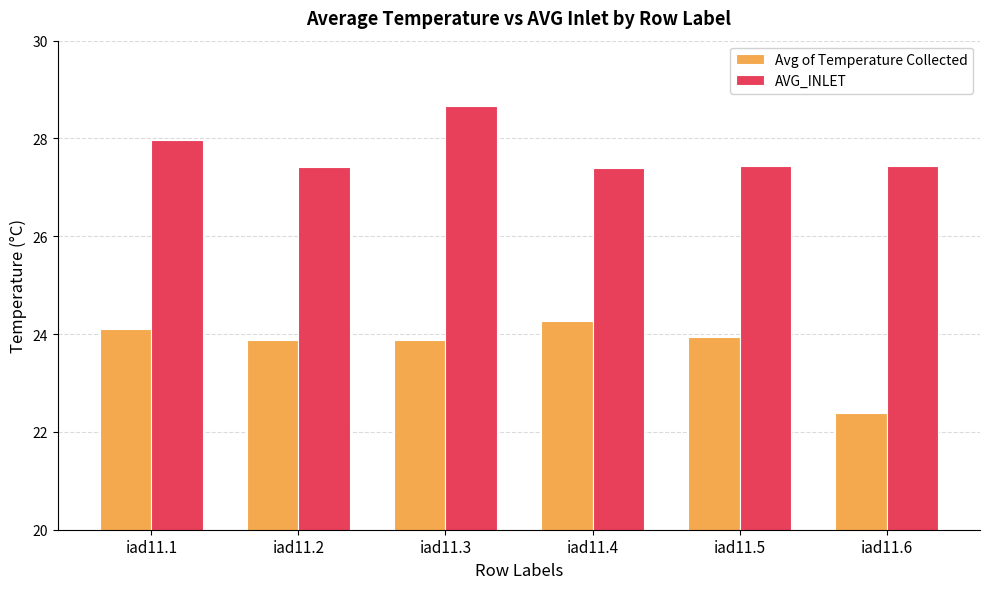

What is the sum of all AVG_INLET values?

166.3